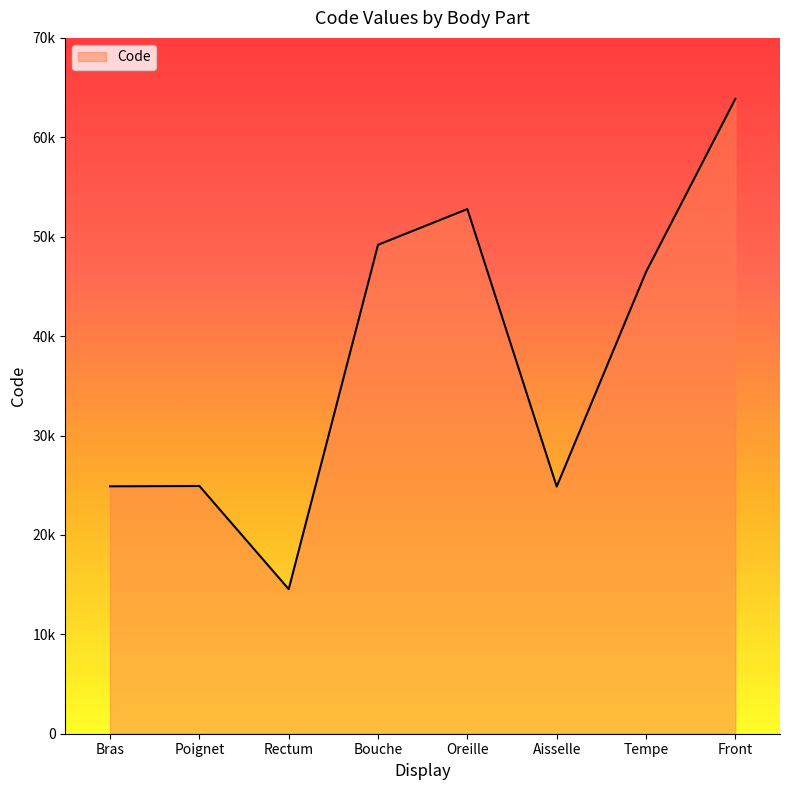

What position from the right is Oreille?

4